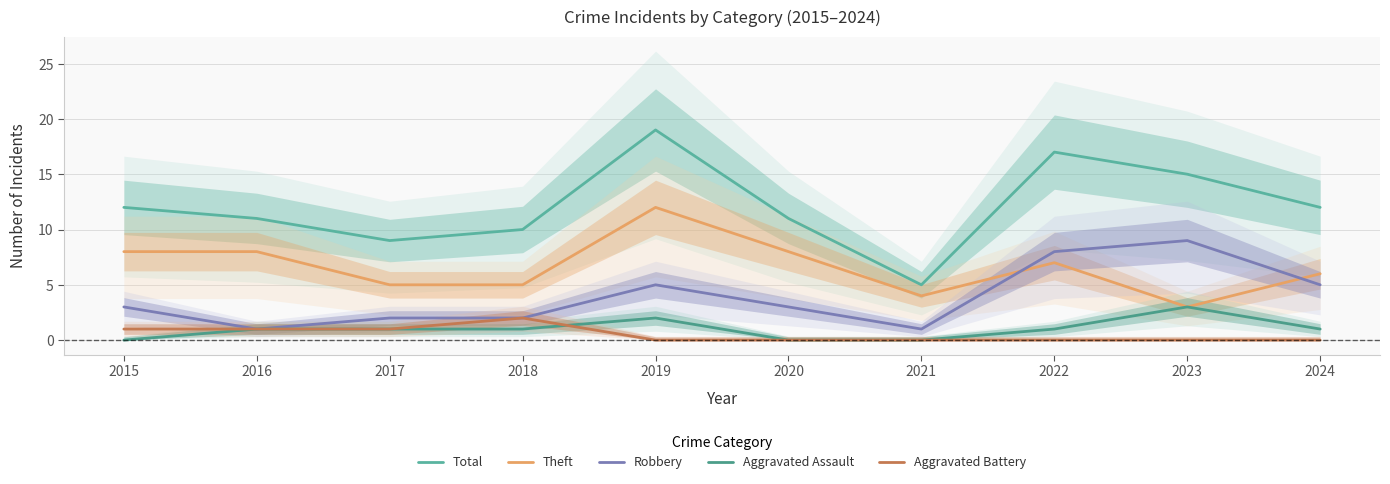

What is the value of the Robbery point at the 8th from the left?

8